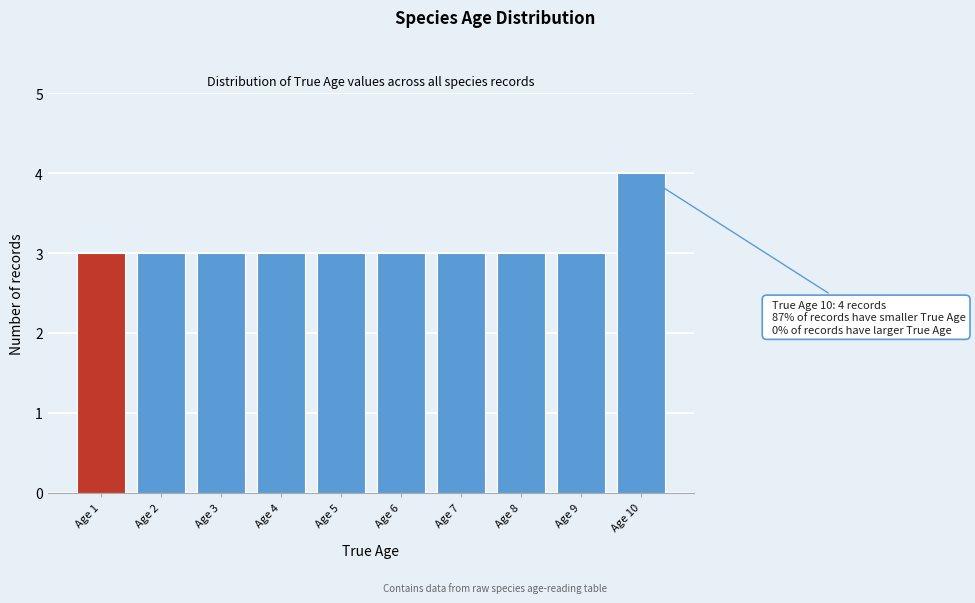

Reading left to right, transcribe all the data shown in this chart.

3	3	3	3	3	3	3	3	3	4